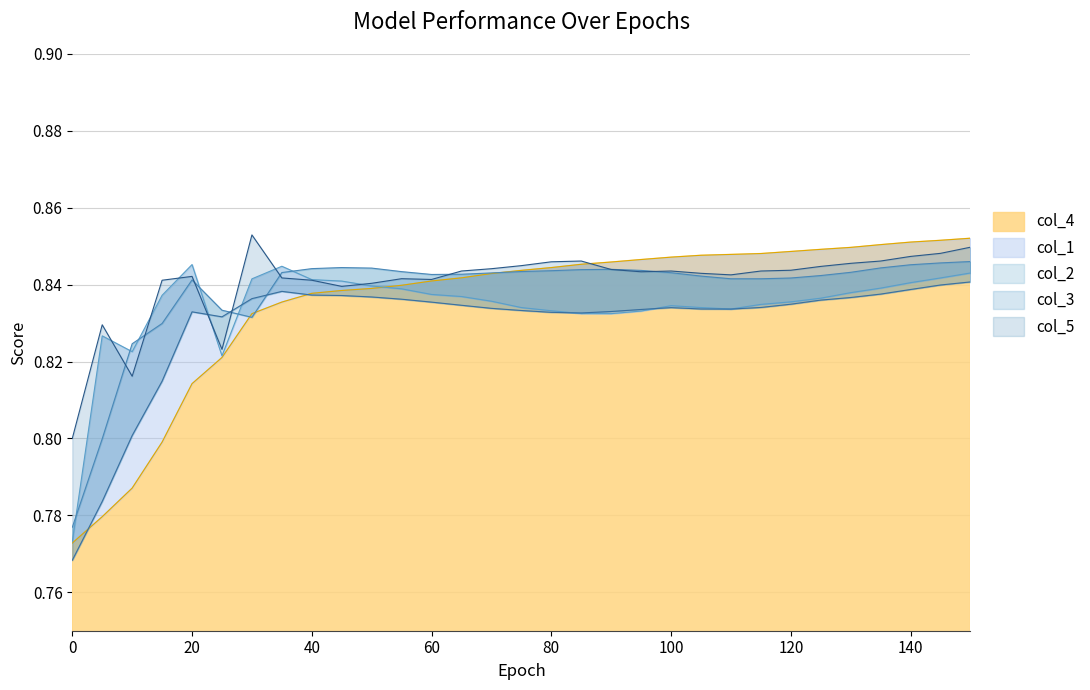

What are all the series names shown in the legend?

col_3, col_4, col_1, col_2, col_5